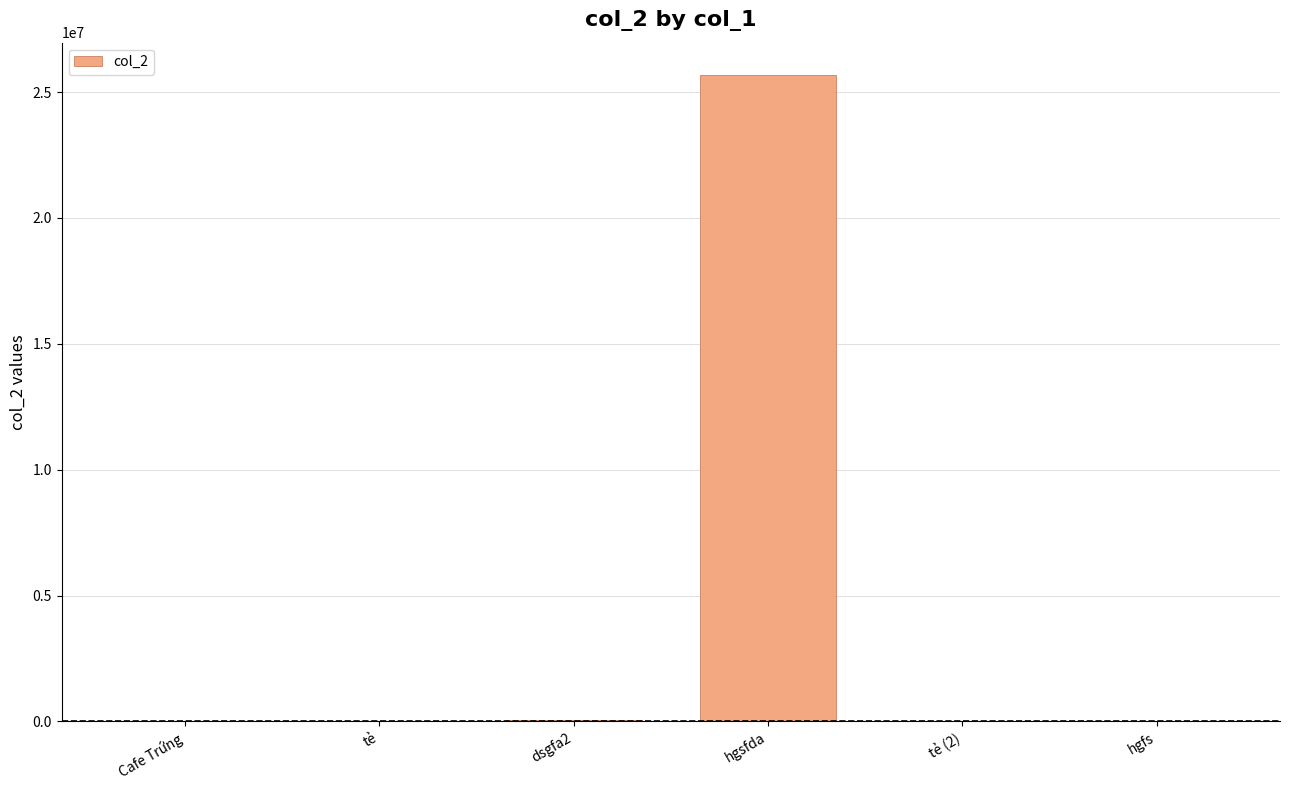

What is the greatest value displayed?

25676453